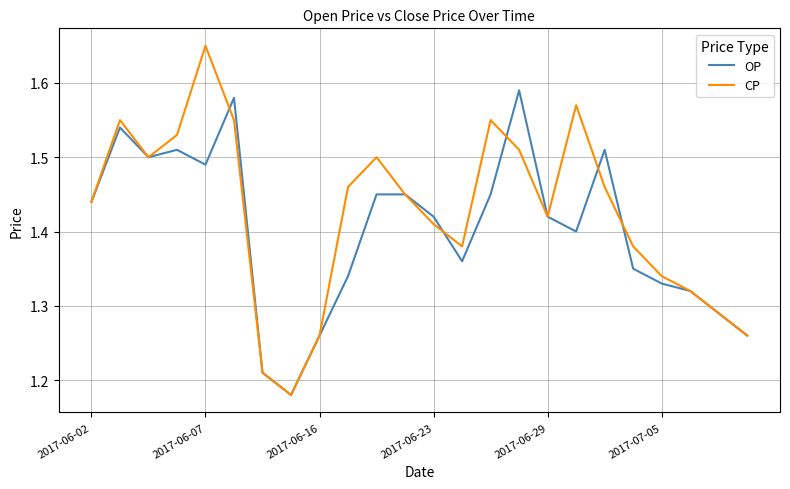

How many interior local peaks does the CP series have?

5